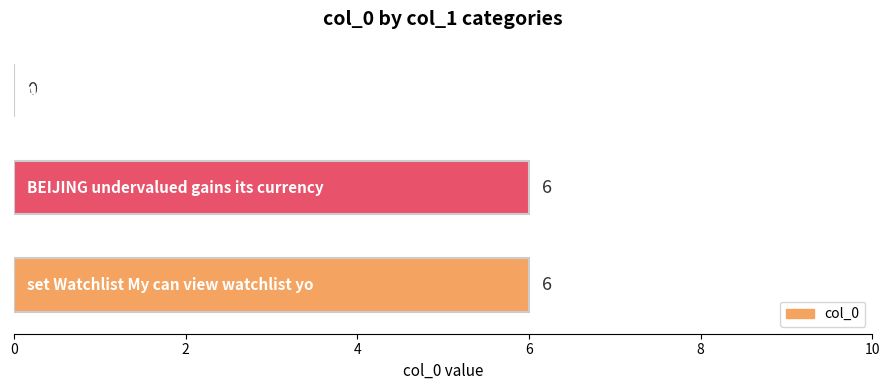

What is the sum of all values?

12